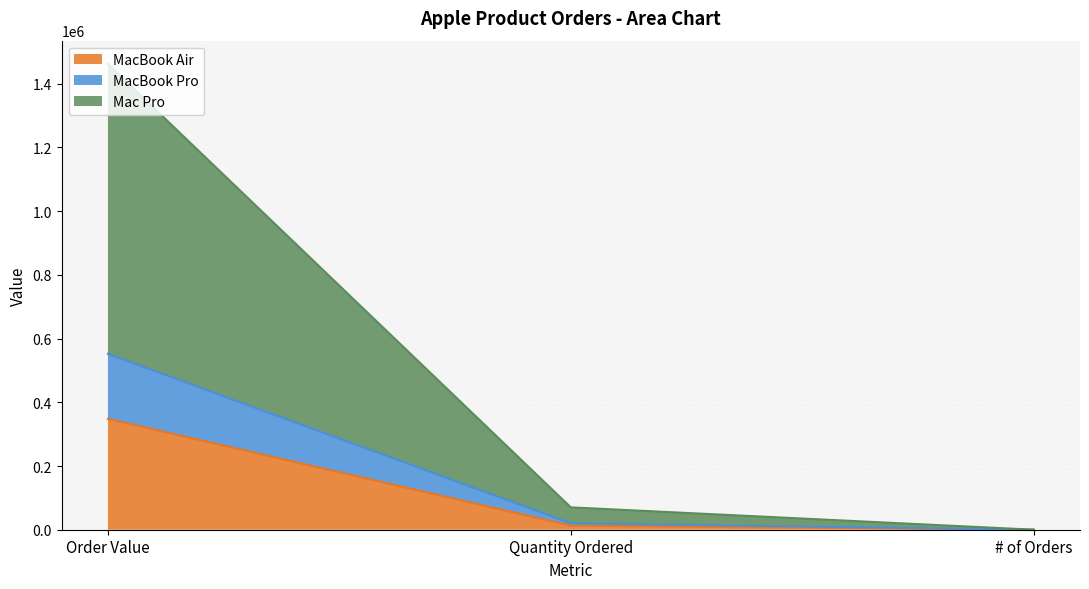

List the labels in order of Mac Pro value, smallest first.

# of Orders, Quantity Ordered, Order Value